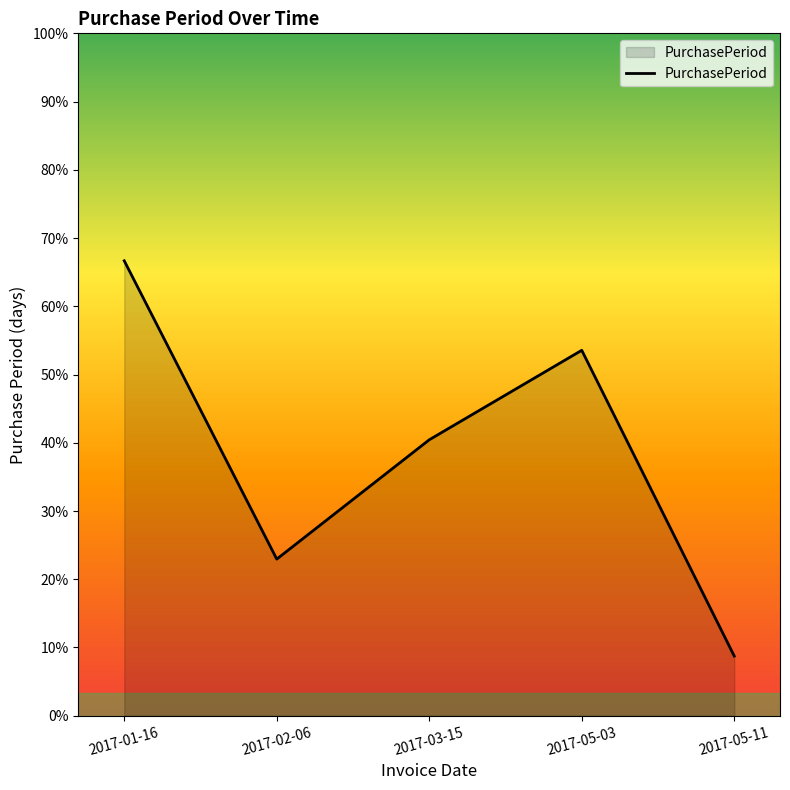

Is this an area chart (filled region under the line)?

Yes